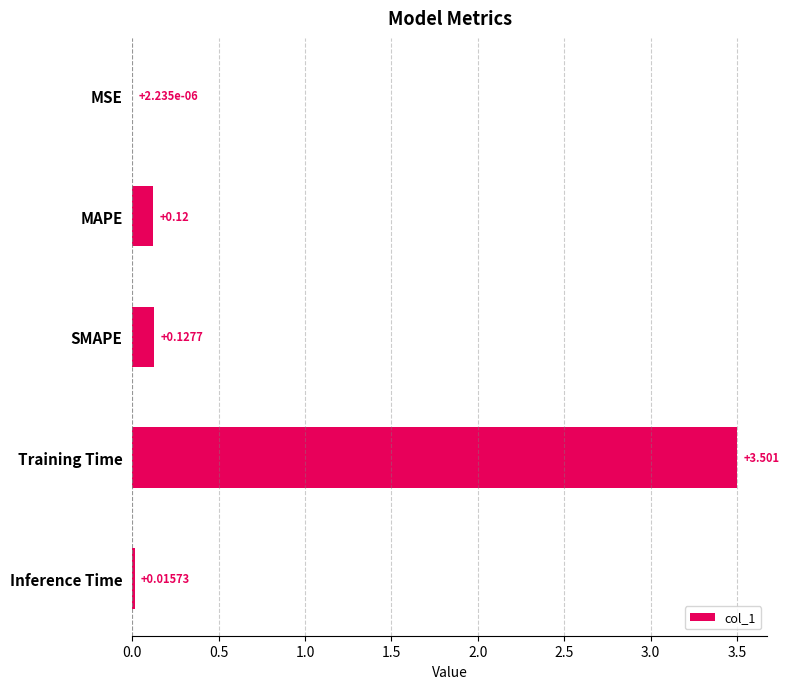

Which has a higher value, MAPE or Inference Time?

MAPE